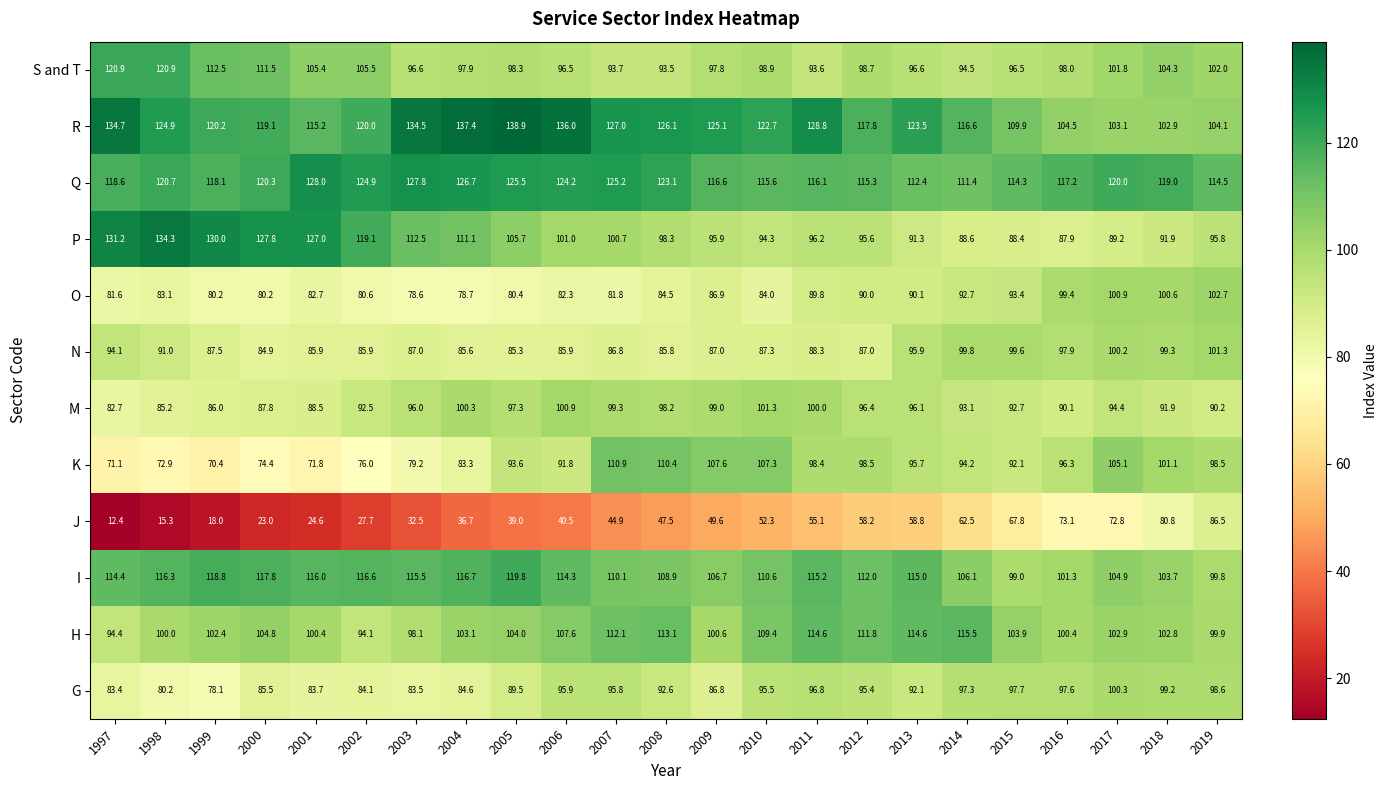

What is the spread (max minus min) of values at 2016?

44.1